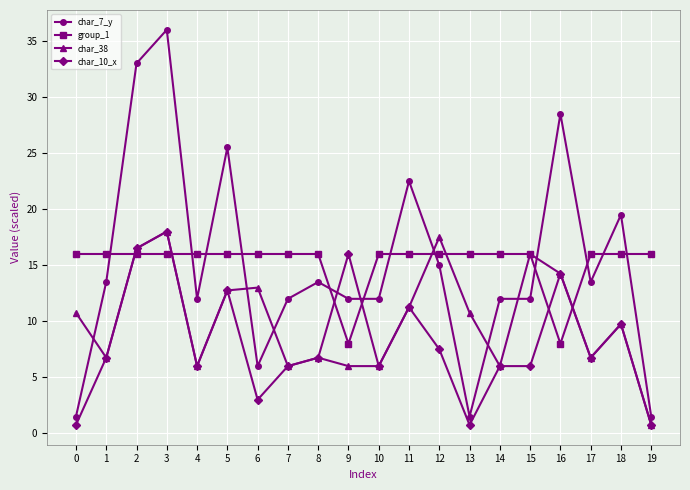

At which category does char_38 reach its first local valley?

1